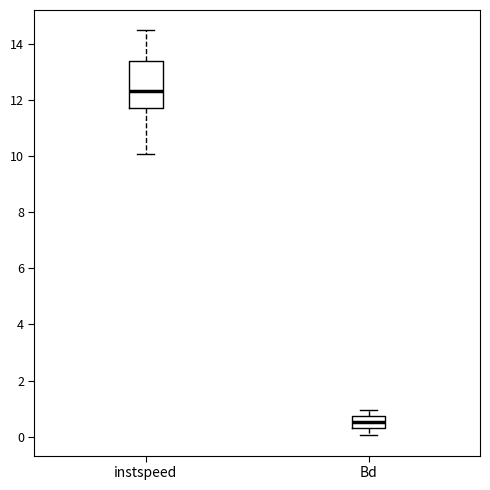

Reading left to right, transcribe this box plot: for each box, give where its median line is, the range the box spans, and where its two whiskers end, as read against the y-axis. The values are not printed on the chart, so give them approximately, as read against the axis.

instspeed: median 12.4, box 11.8 to 13.4, whiskers 10.0 to 14.4
Bd: median 0.6, box 0.4 to 0.8, whiskers 0.0 to 1.0